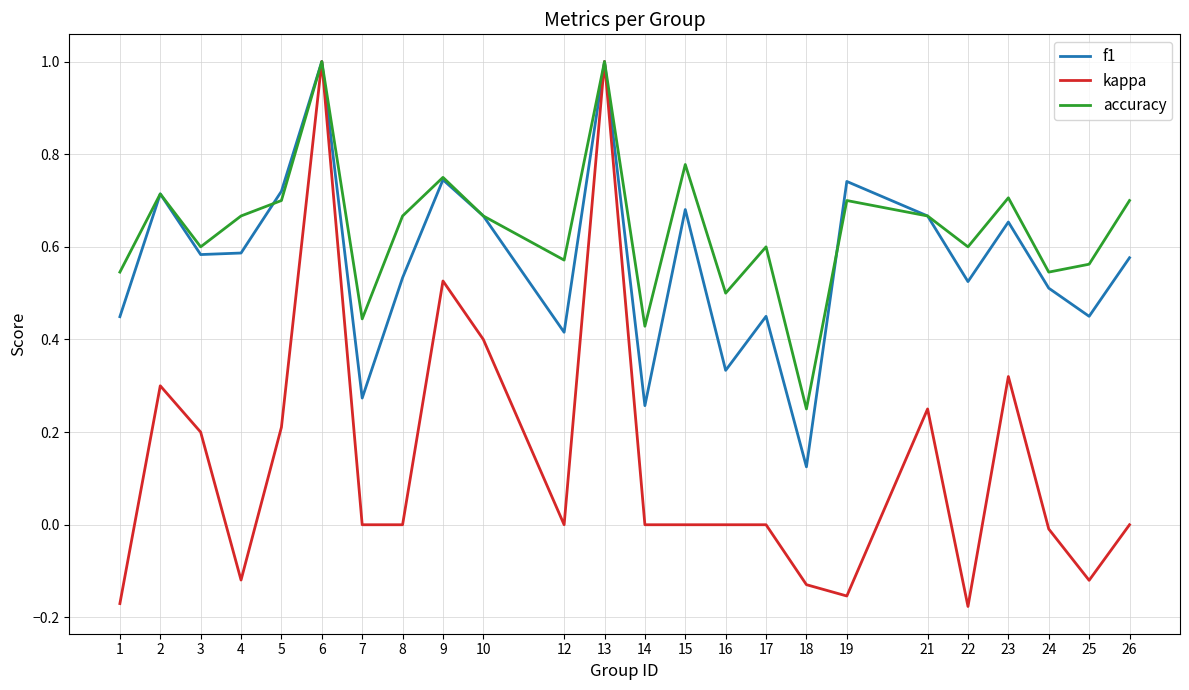

The kappa series shows -0.3 at 22. True or false?

False